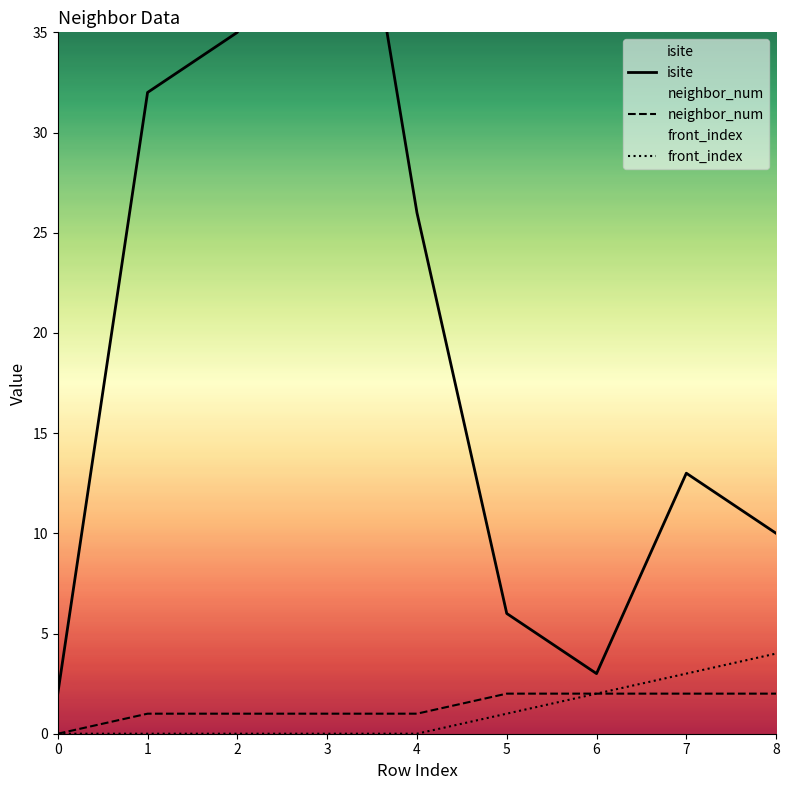

True or false: neighbor_num and front_index intersect in this chart.

False